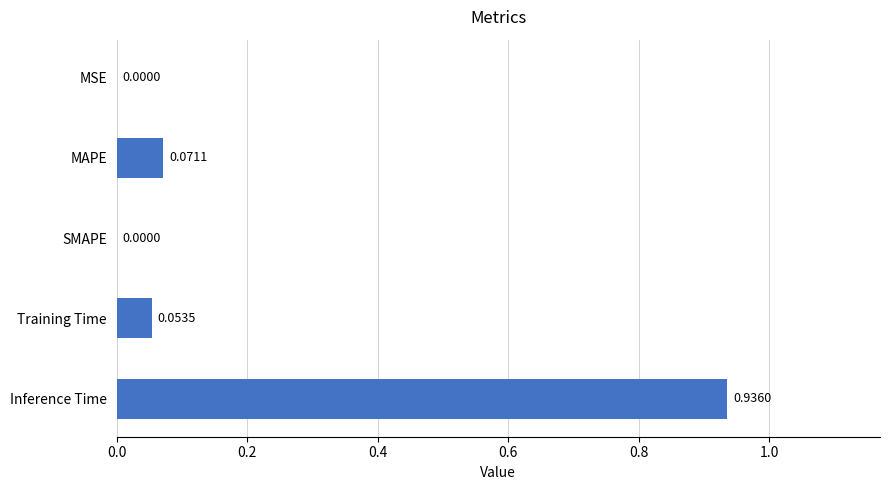

What is the sum of all values?

1.1